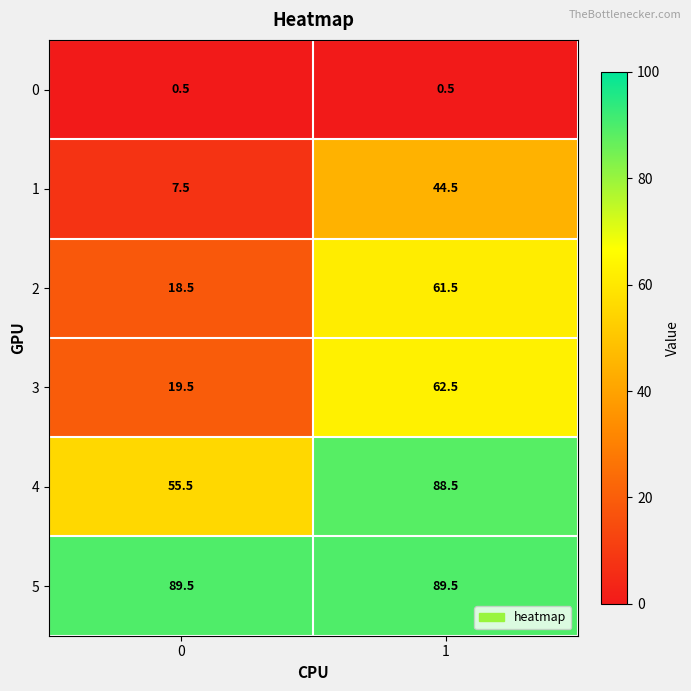

Is the value of 3 at 0 greater than the value of 5 at 1?

No